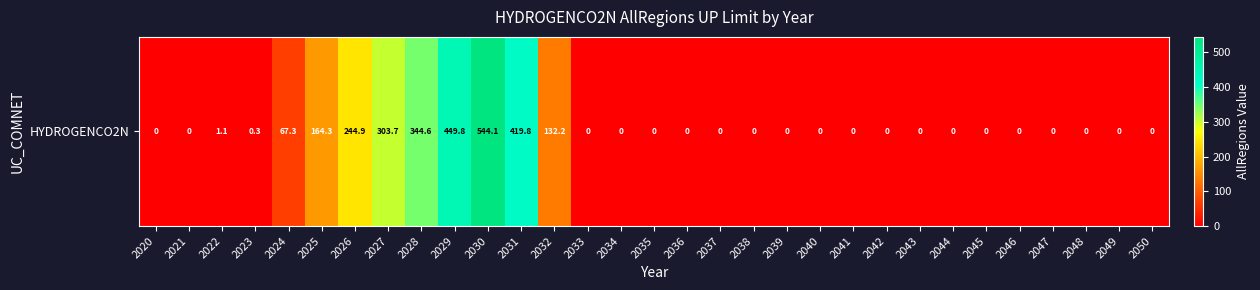

What is the difference between the maximum and minimum values?

544.1